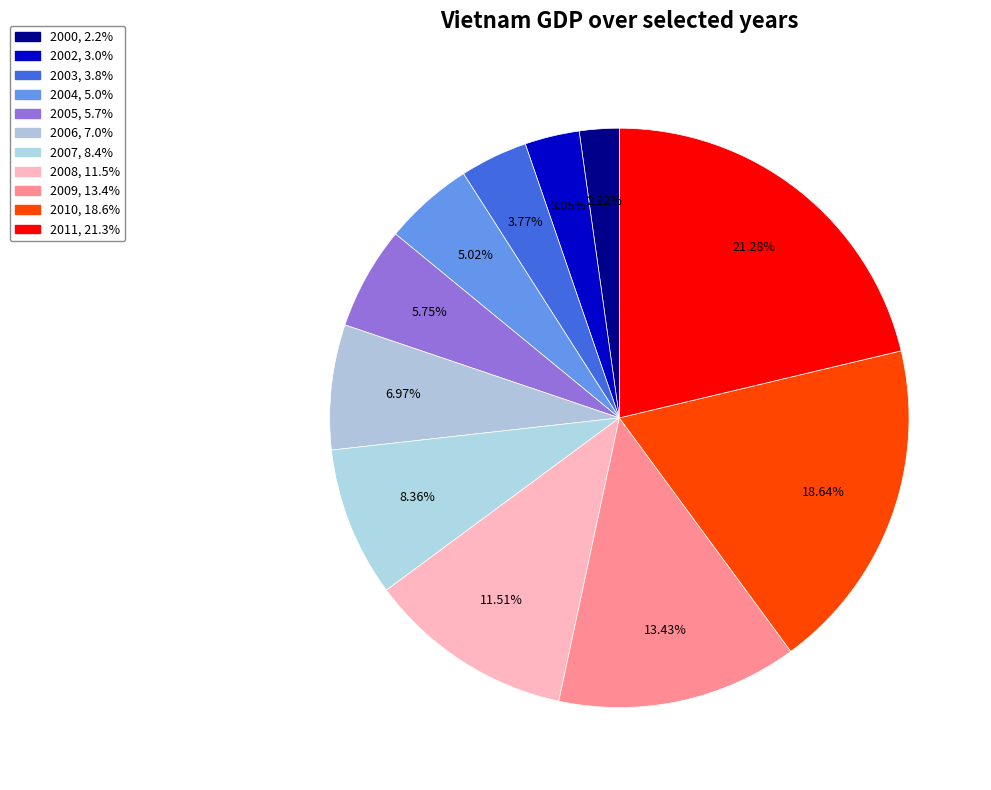

Which has a higher value, 2010 or 2004?

2010